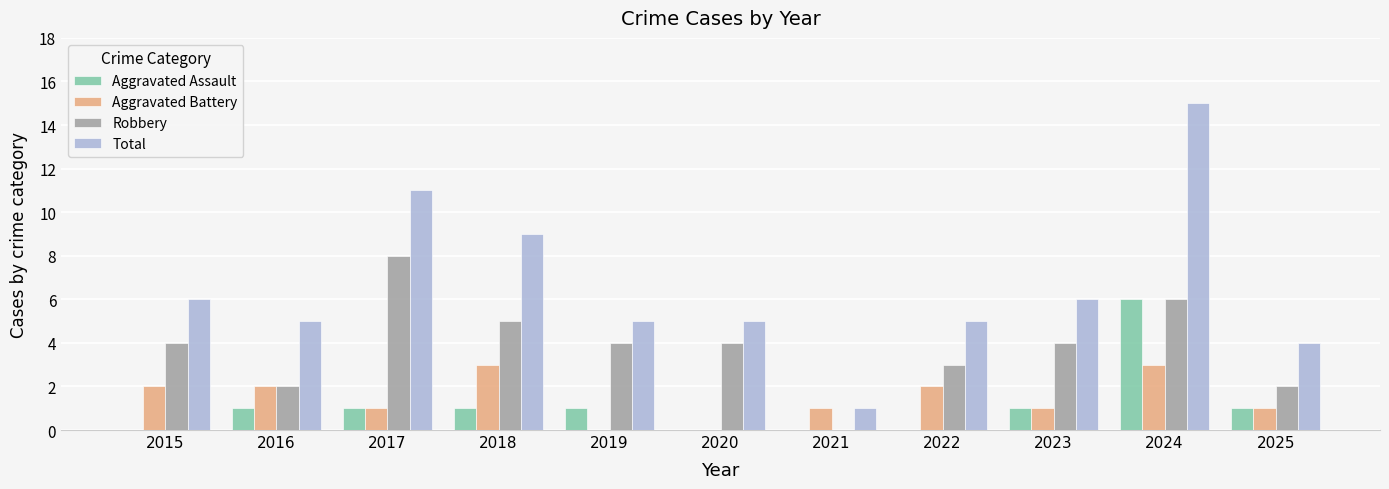

What is the sum of all Aggravated Assault values?

12